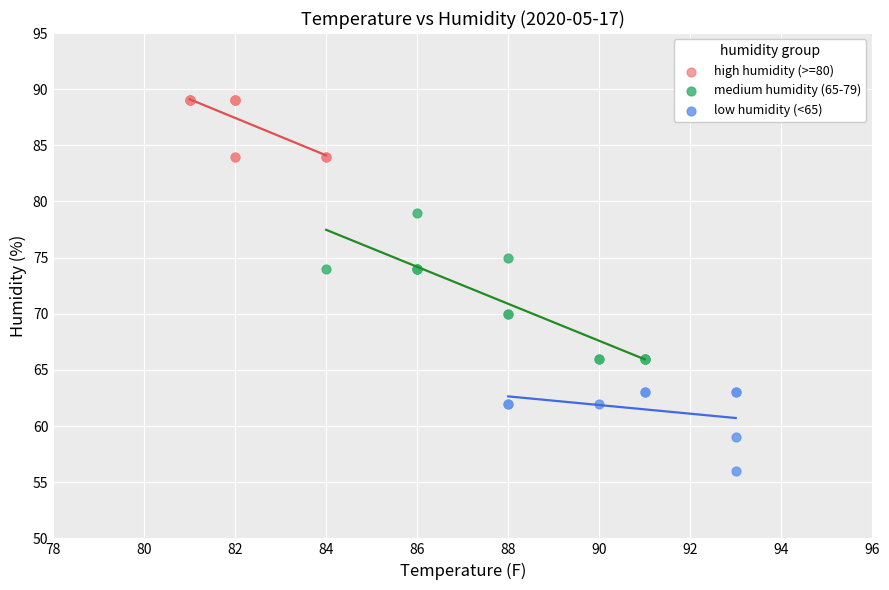

What are all the series names shown in the legend?

high humidity (>=80), medium humidity (65-79), low humidity (<65)